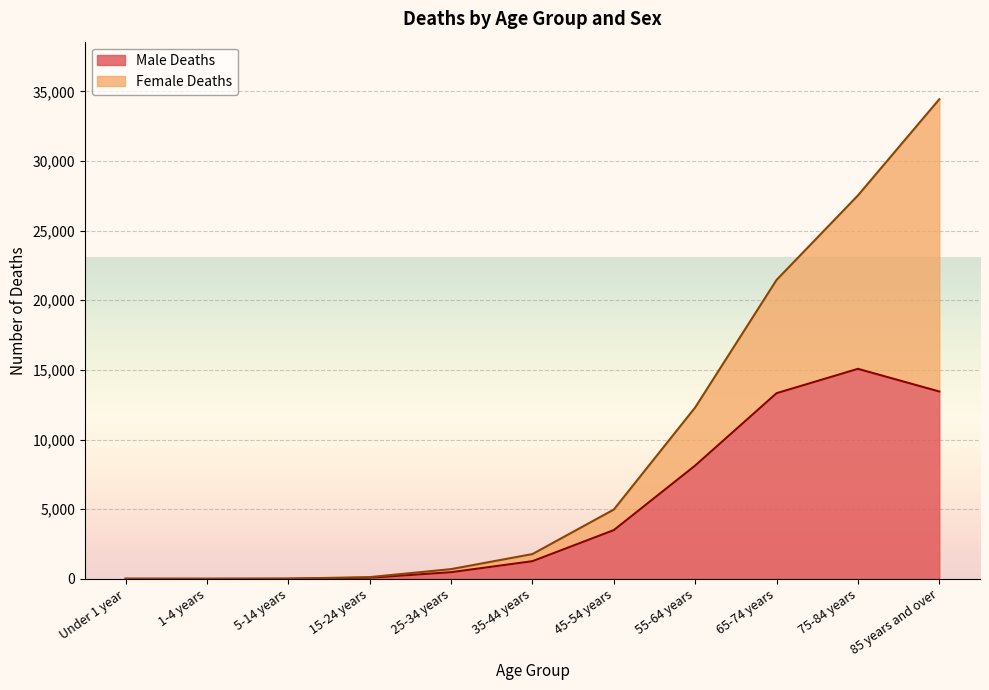

What is the change in value from 5-14 years to 15-24 years?

+69